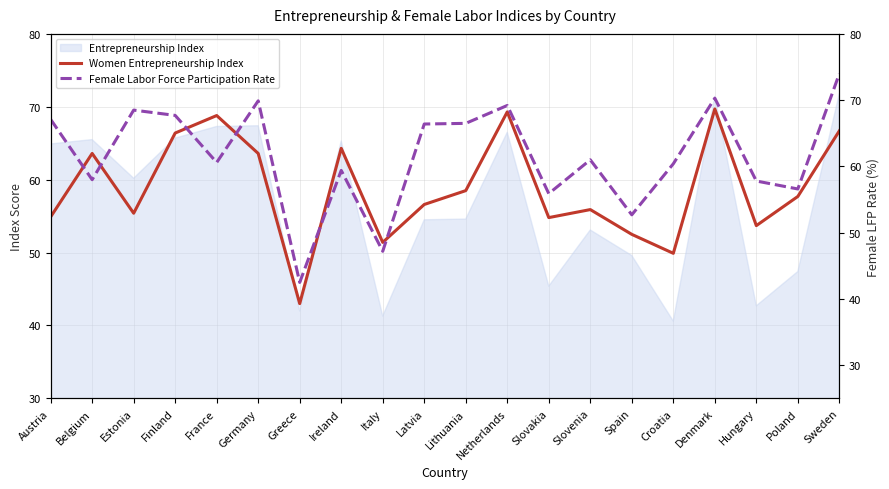

What is the difference between the Female Labor Force Participation Rate values at Austria and Germany?

2.8